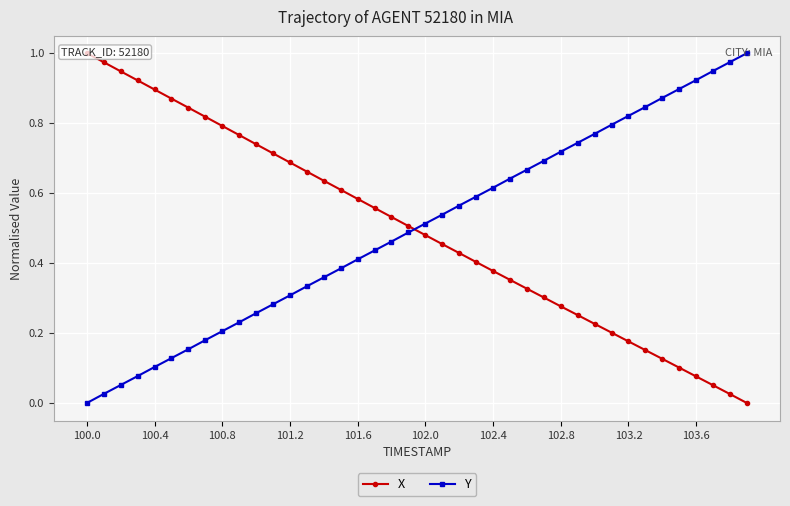

Which category has the lowest value in the Y series?

100.0